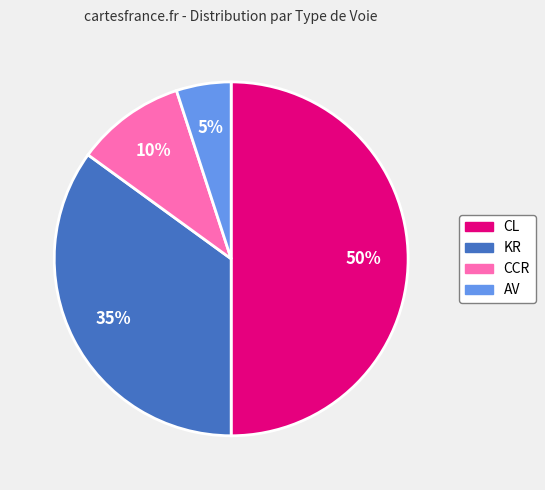

Which category has the smallest portion of the pie?

AV